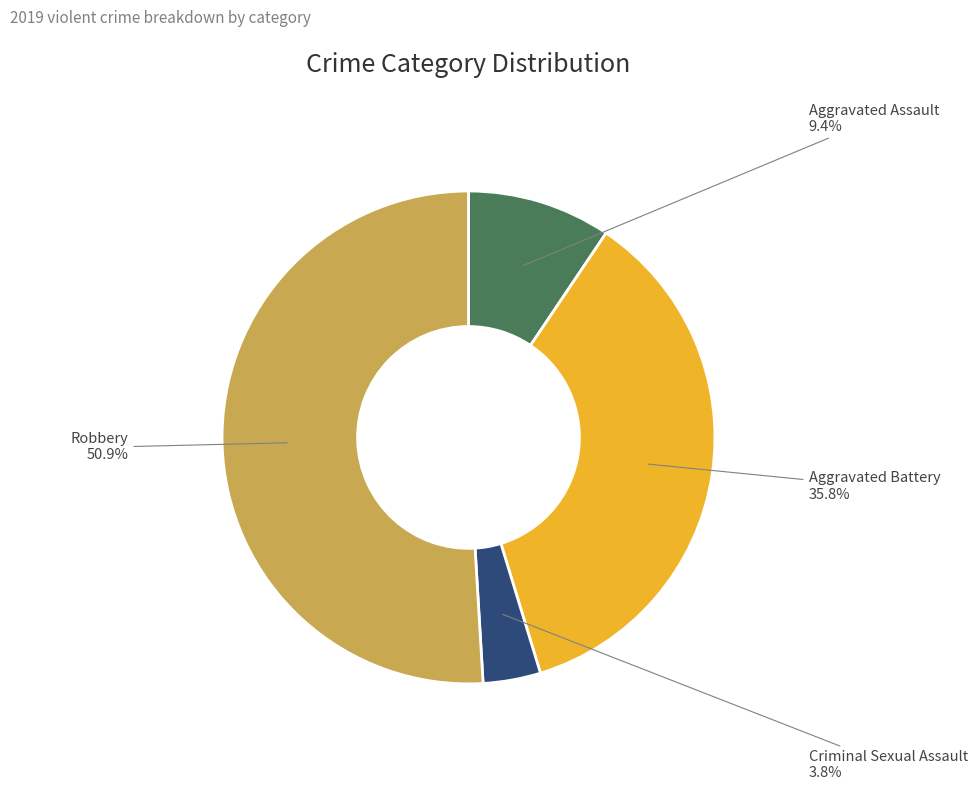

The Aggravated Battery slice represents 22% of the pie. True or false?

False